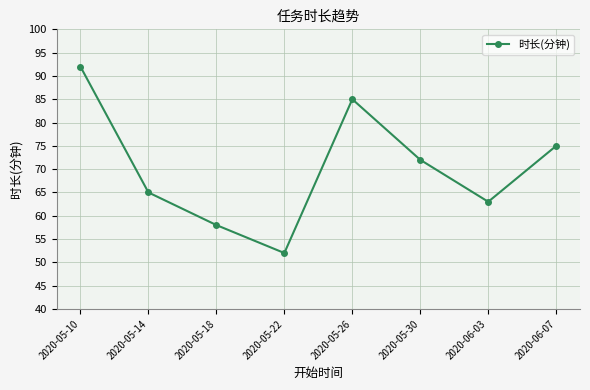

The value at 2020-05-30 is 34. True or false?

False